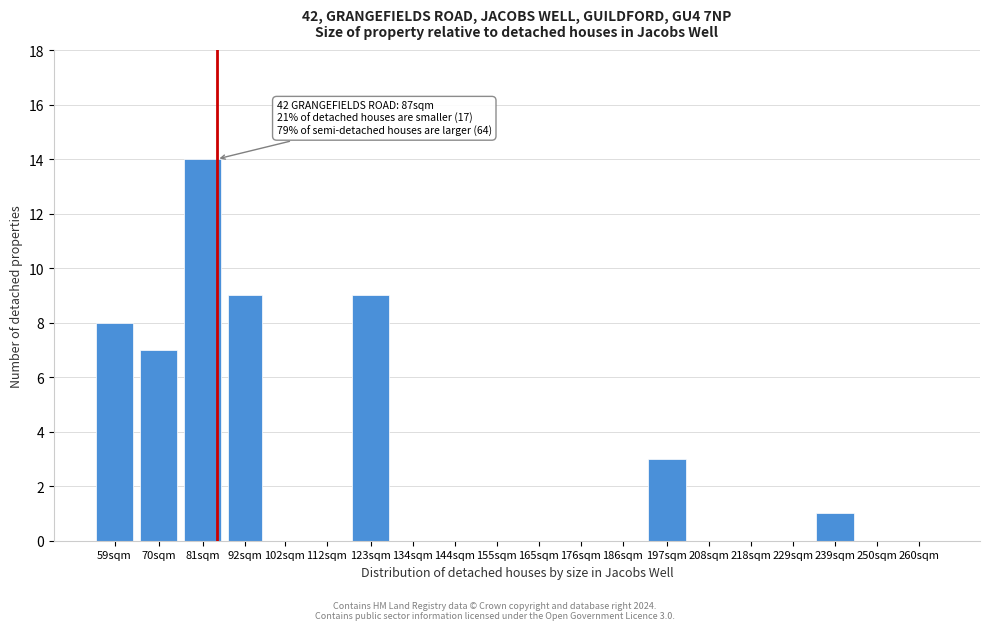

Reading left to right, transcribe all the data shown in this chart.

59sqm=8	70sqm=7	81sqm=14	92sqm=9	102sqm=0	112sqm=0	123sqm=9	134sqm=0	144sqm=0	155sqm=0	165sqm=0	176sqm=0	186sqm=0	197sqm=3	208sqm=0	218sqm=0	229sqm=0	239sqm=1	250sqm=0	260sqm=0